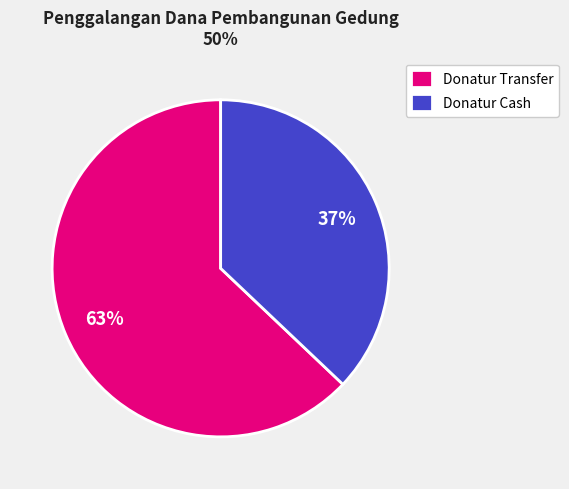

Is the sum of Donatur Cash and Donatur Transfer greater than half?

Yes